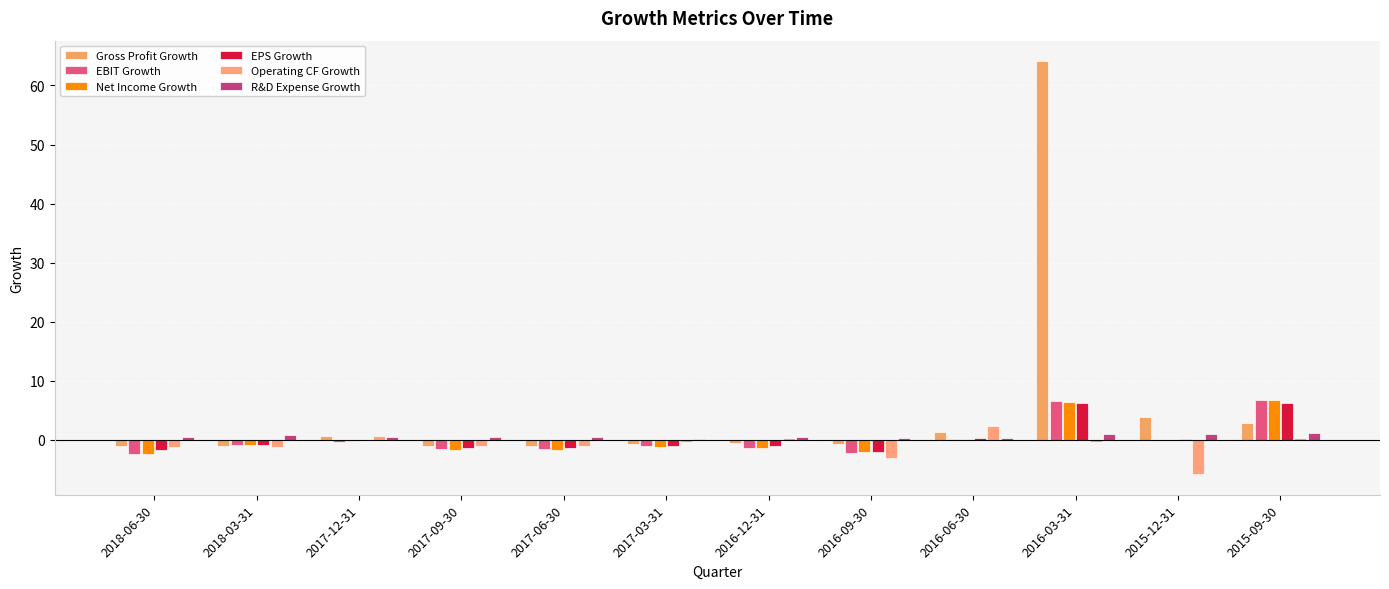

How many data points does each series have?

12